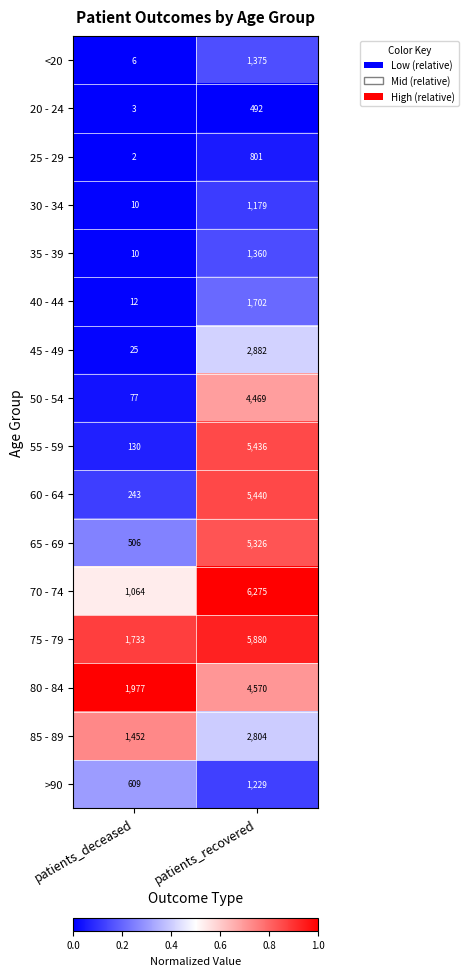

Which series has the largest range (max minus min)?

55 - 59